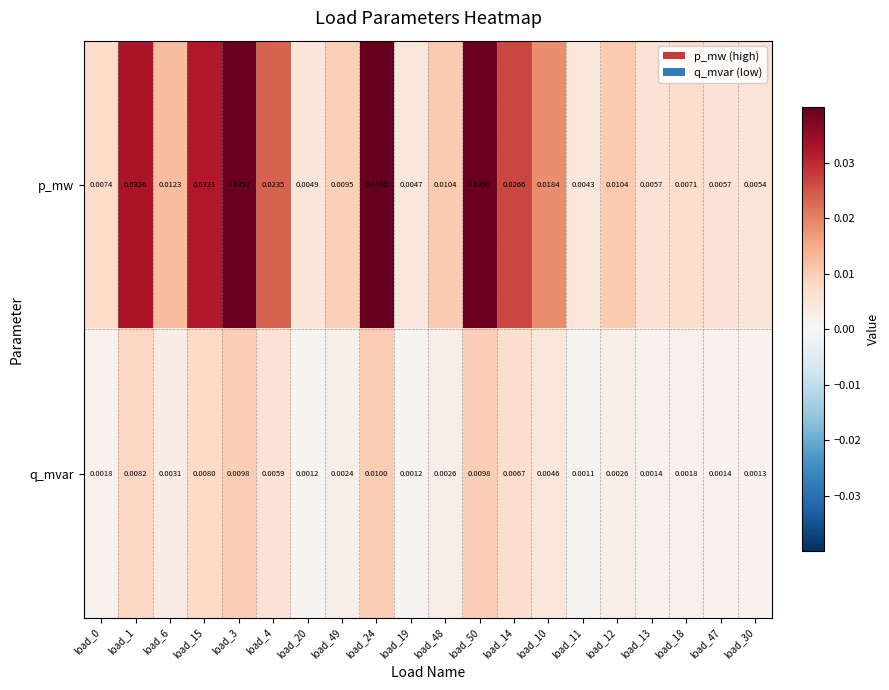

Which series has the widest spread of values?

p_mw